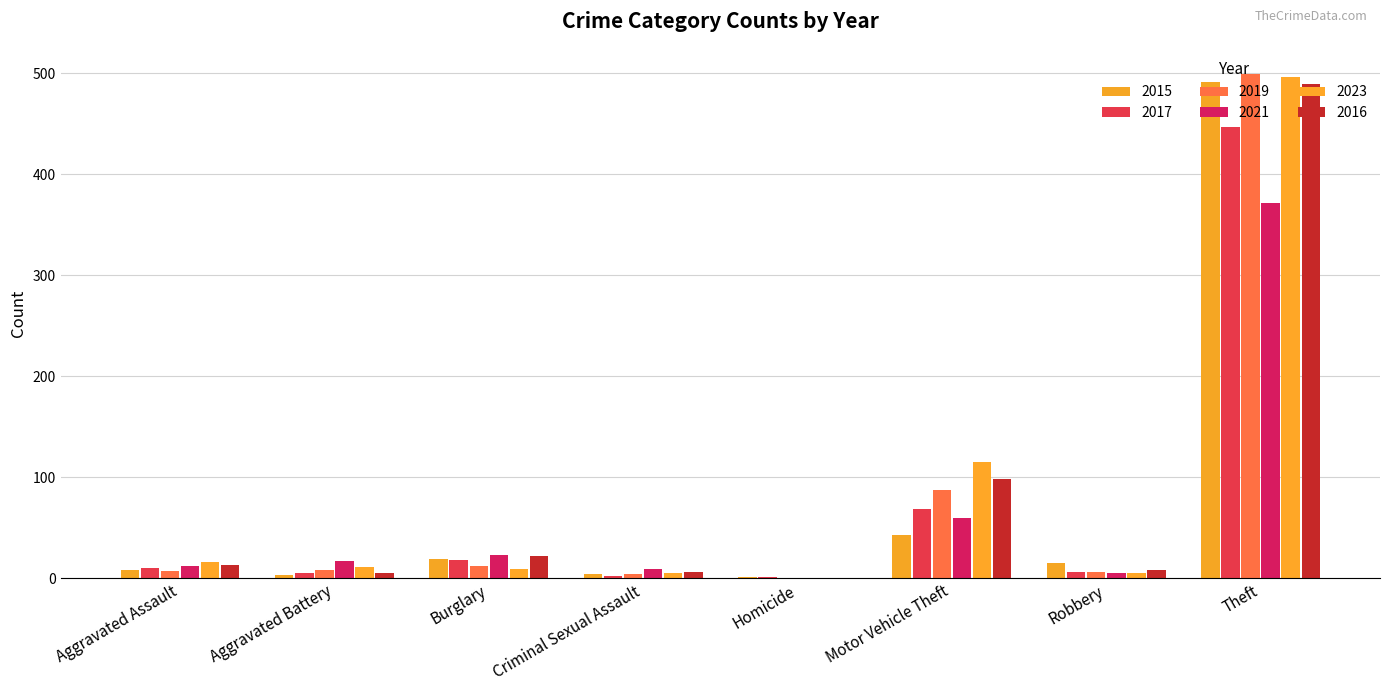

What is the sum of all 2019 values?

623